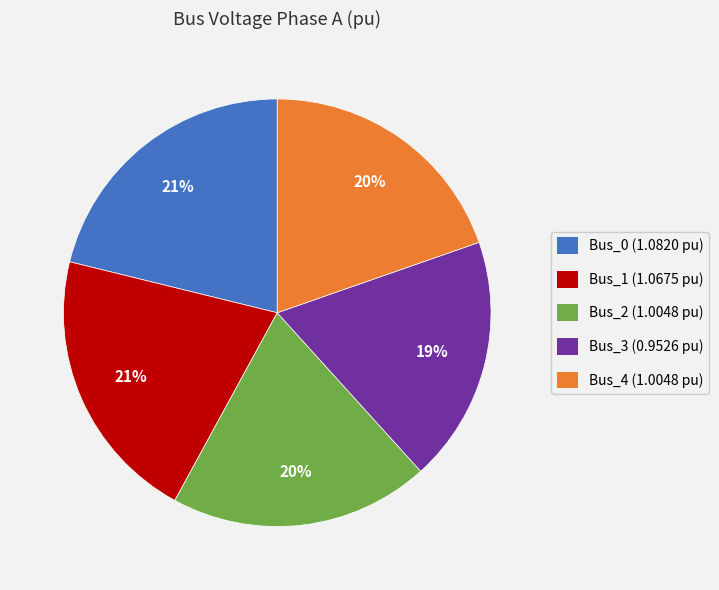

To the nearest percent, what percentage of the pie is Bus_3?

19%